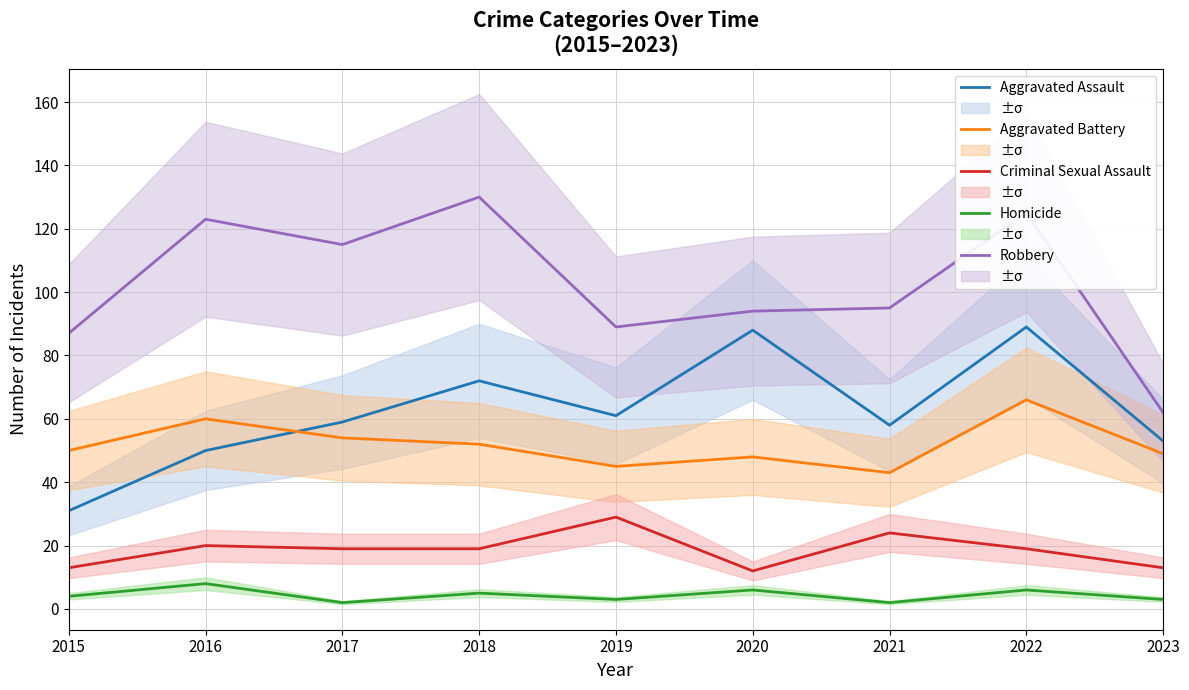

Which label corresponds to the largest value in the chart?

2018